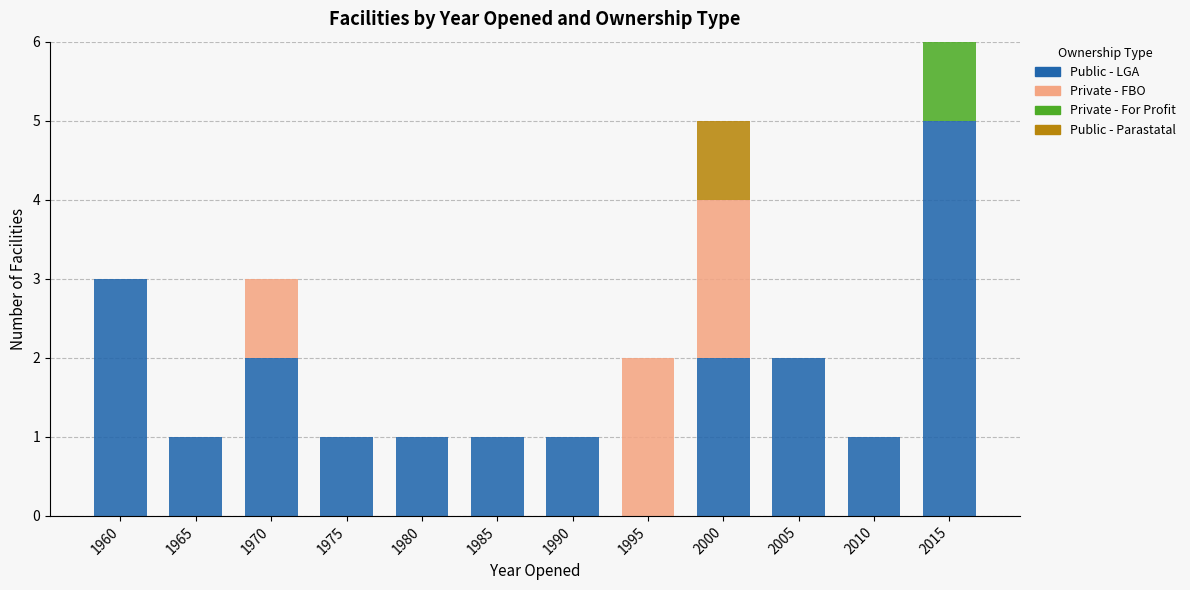

What is the sum of all Public - LGA values?

20